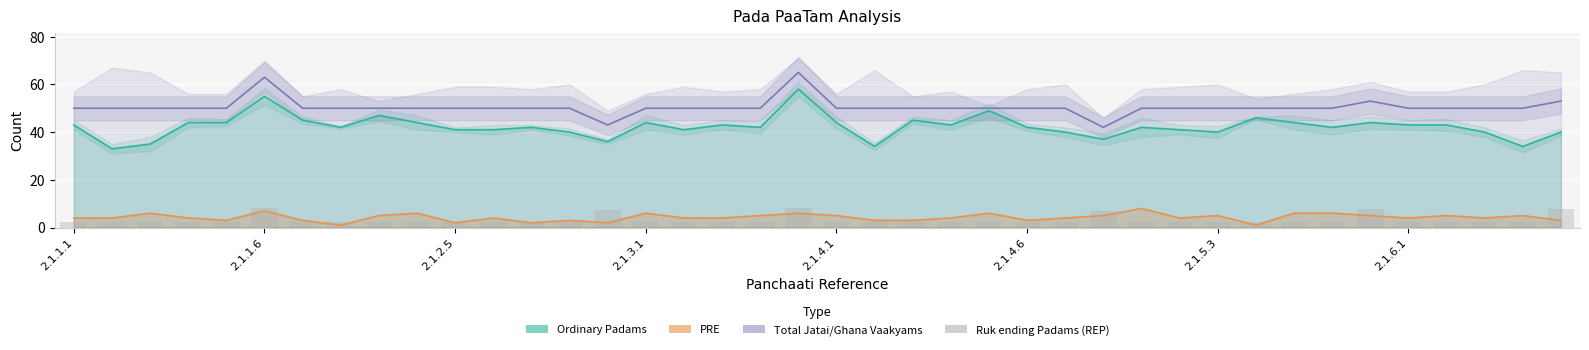

The value at 13 is 2.5. True or false?

True